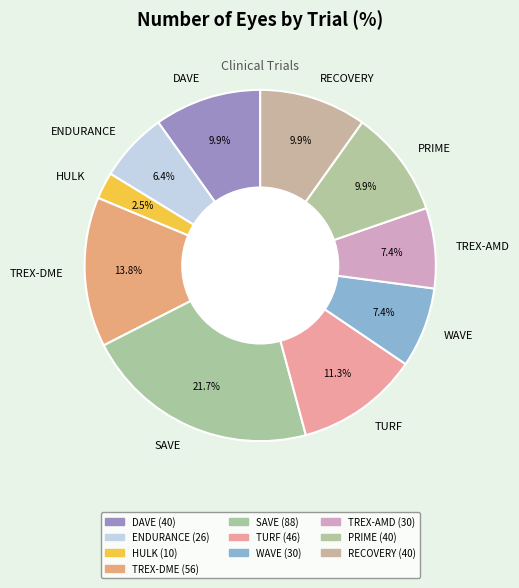

To the nearest percent, what is the difference between the SAVE and TREX-AMD slice percentages?

14%